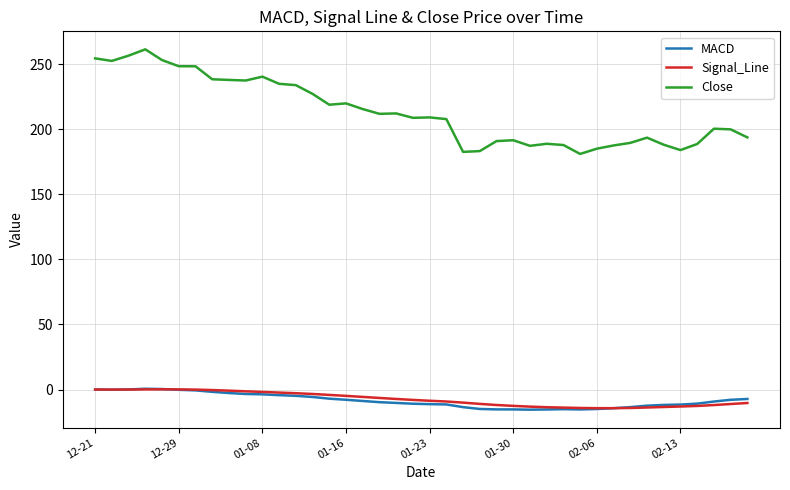

True or false: MACD and Close cross at least once.

False